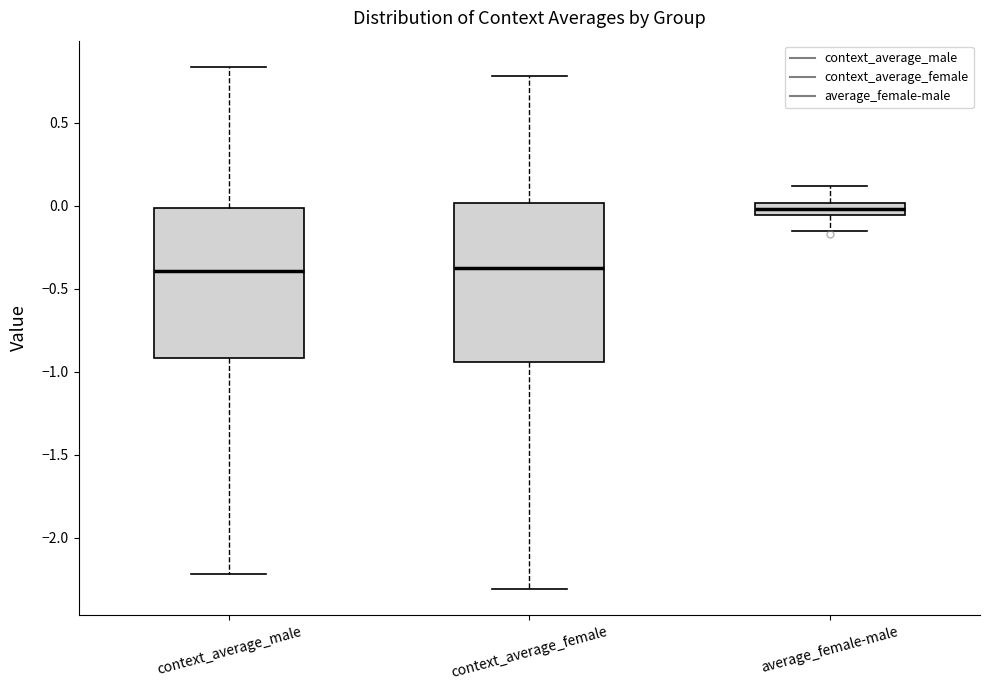

Where does the median line of the box for context_average_male sit on the y-axis? The values are not printed on the chart, so give them approximately, as read against the axis.

-0.40